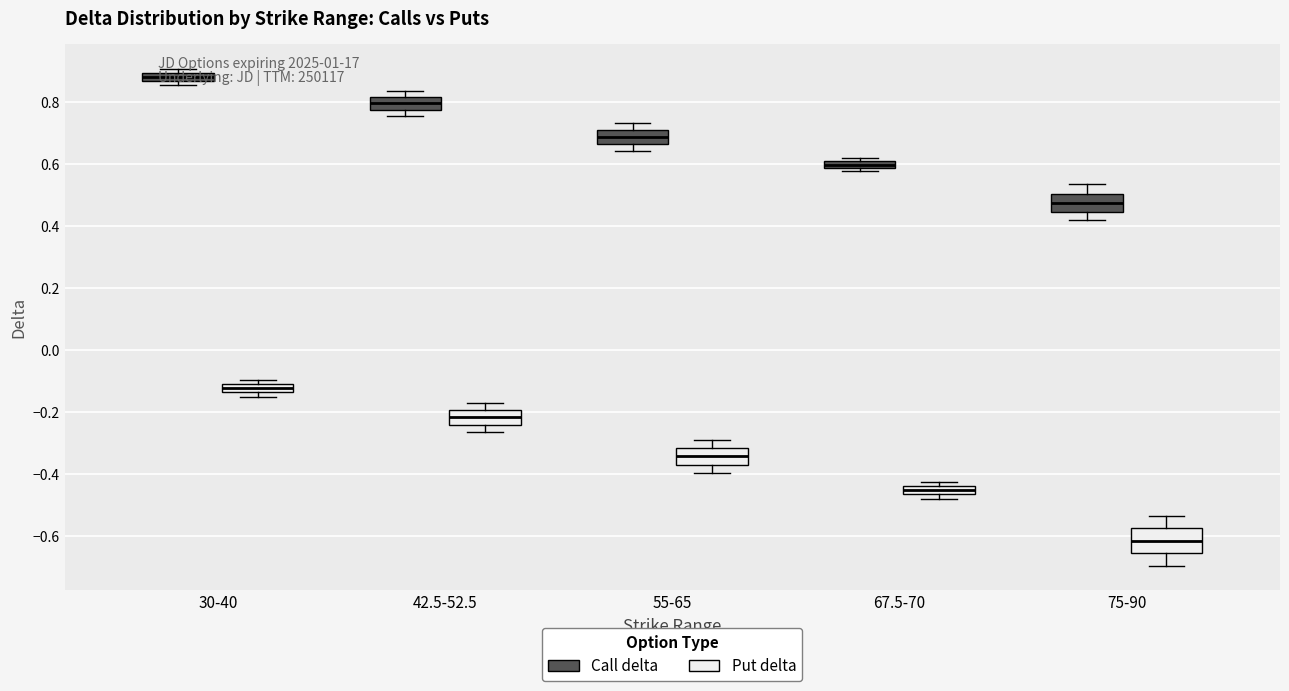

Where does the median line of the box for 30-40 (Put delta) sit on the y-axis? The values are not printed on the chart, so give them approximately, as read against the axis.

-0.12